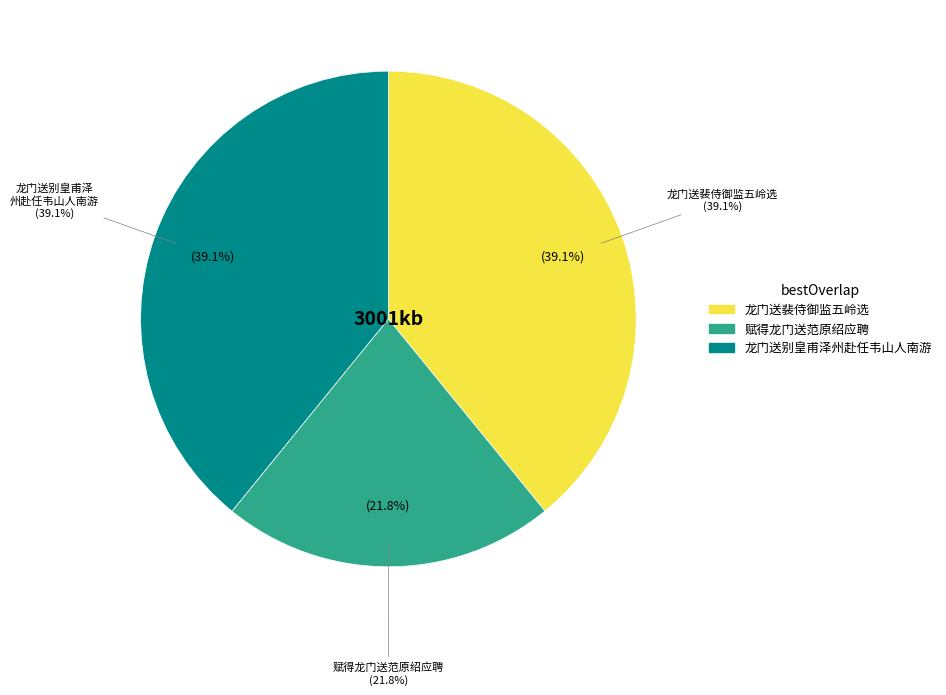

Is 龙门送别皇甫泽州赴任韦山人南游 the majority of the pie?

No